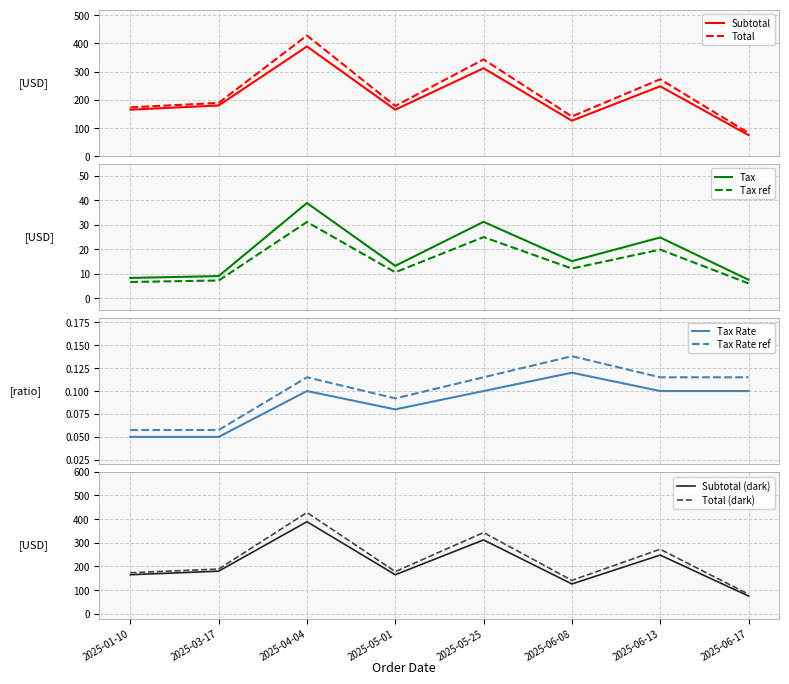

What is the minimum value for Total?

82.5